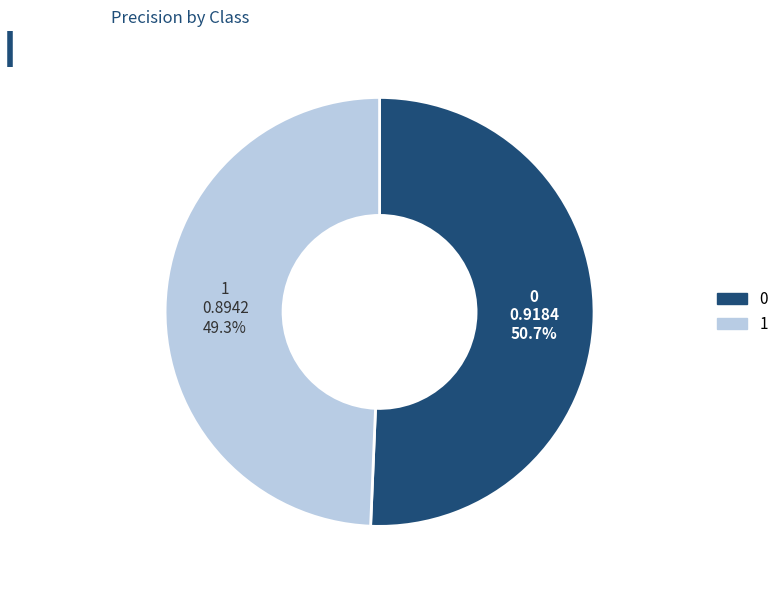

The 0 slice represents 38% of the pie. True or false?

False